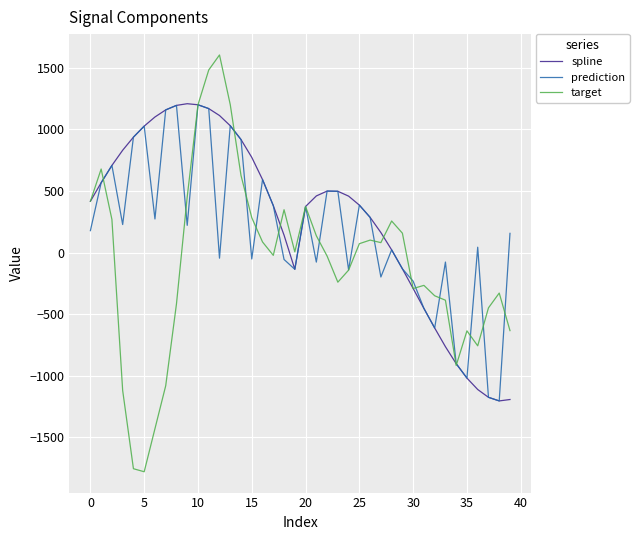

What is the highest value of the target series?

1605.6